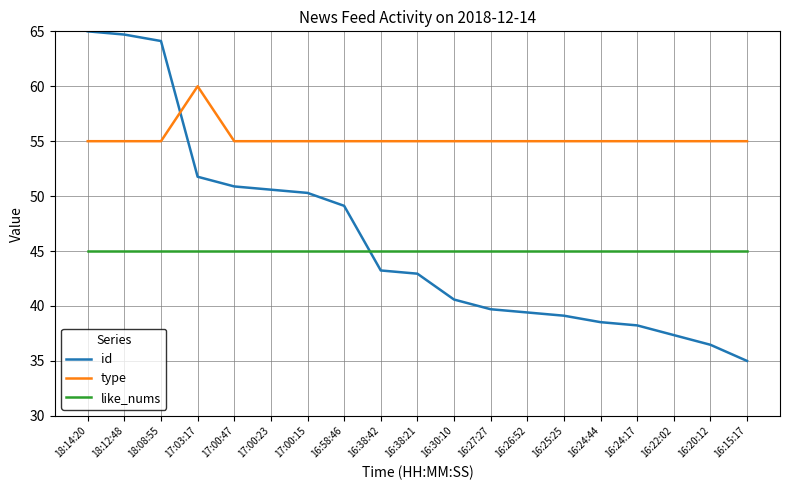

What is the difference between the highest and lowest values at 16:24:17?

16.8